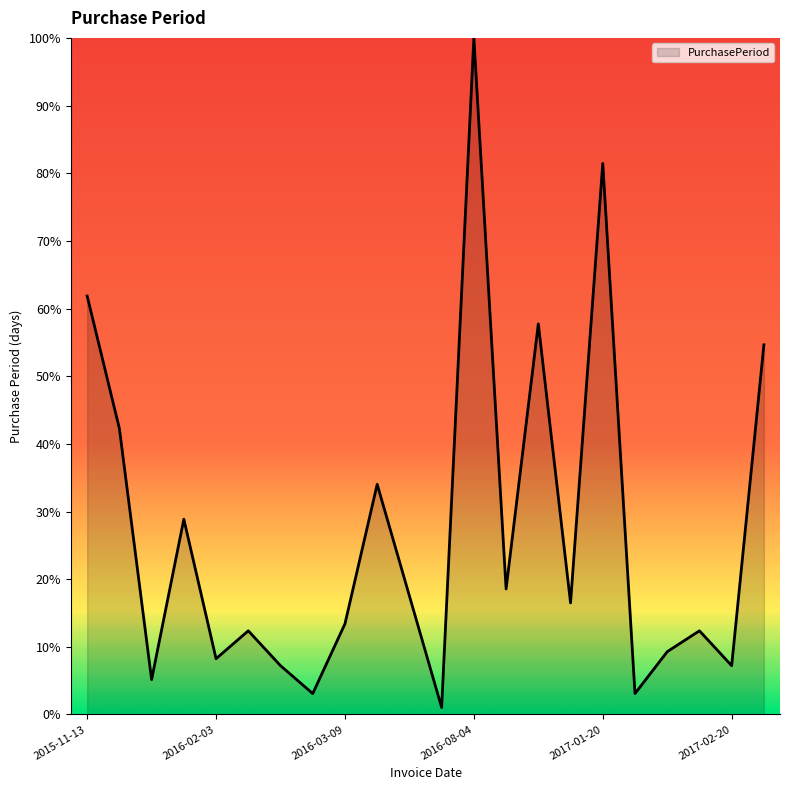

What is the difference between the maximum and minimum values?

99.0